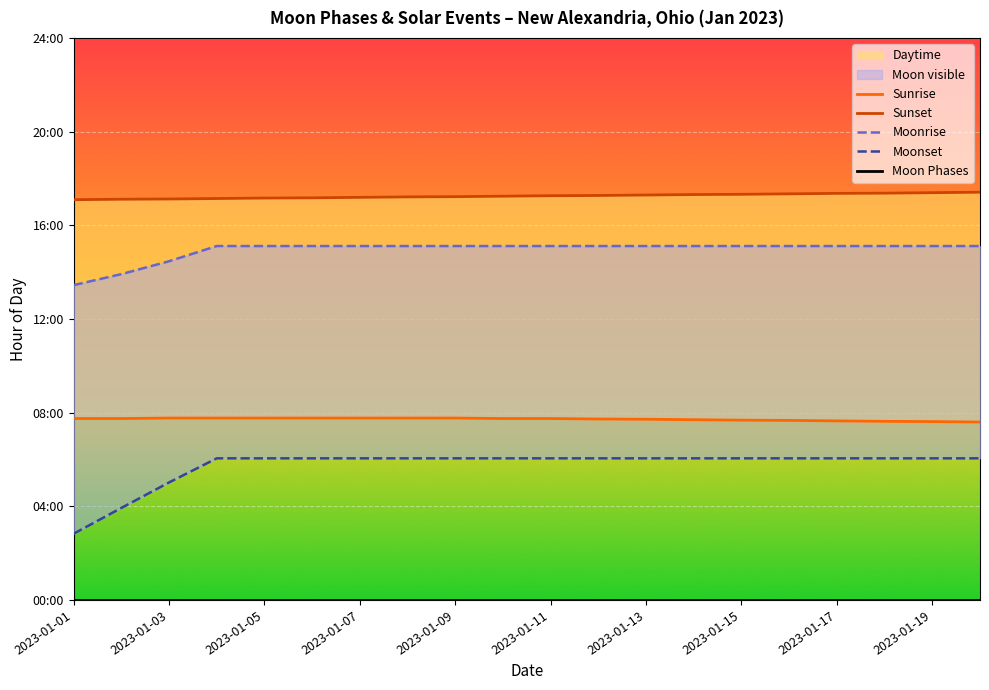

The Moon Phases series shows 0.0 at 13. True or false?

True